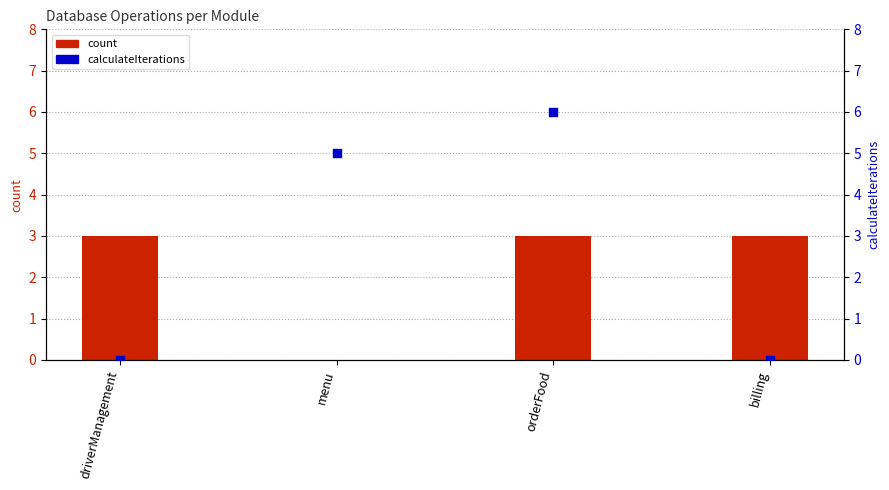

Which series reaches the maximum Y coordinate?

calculateIterations